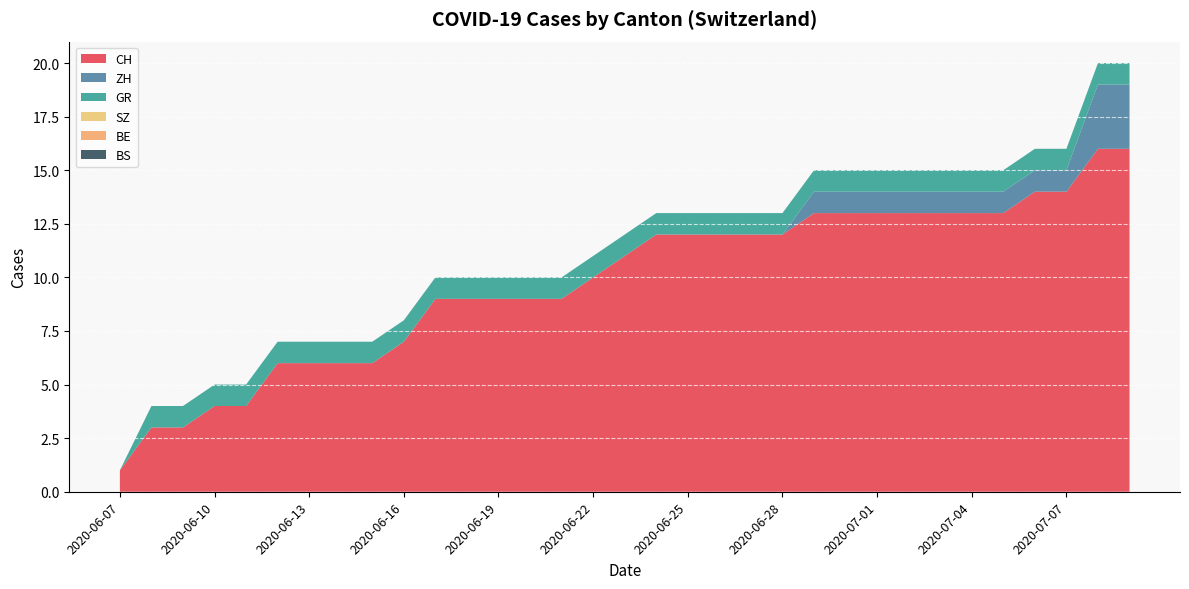

Reading right to left, transcribe all the data shown in this chart.

CH: 16	16	14	14	13	13	13	13	13	13	13	12	12	12	12	12	11	10	9	9	9	9	9	7	6	6	6	6	4	4	3	3	1
ZH: 3	3	1	1	1	1	1	1	1	1	1	0	0	0	0	0	0	0	0	0	0	0	0	0	0	0	0	0	0	0	0	0	0
GR: 1	1	1	1	1	1	1	1	1	1	1	1	1	1	1	1	1	1	1	1	1	1	1	1	1	1	1	1	1	1	1	1	0
SZ: 0	0	0	0	0	0	0	0	0	0	0	0	0	0	0	0	0	0	0	0	0	0	0	0	0	0	0	0	0	0	0	0	0
BE: 0	0	0	0	0	0	0	0	0	0	0	0	0	0	0	0	0	0	0	0	0	0	0	0	0	0	0	0	0	0	0	0	0
BS: 0	0	0	0	0	0	0	0	0	0	0	0	0	0	0	0	0	0	0	0	0	0	0	0	0	0	0	0	0	0	0	0	0